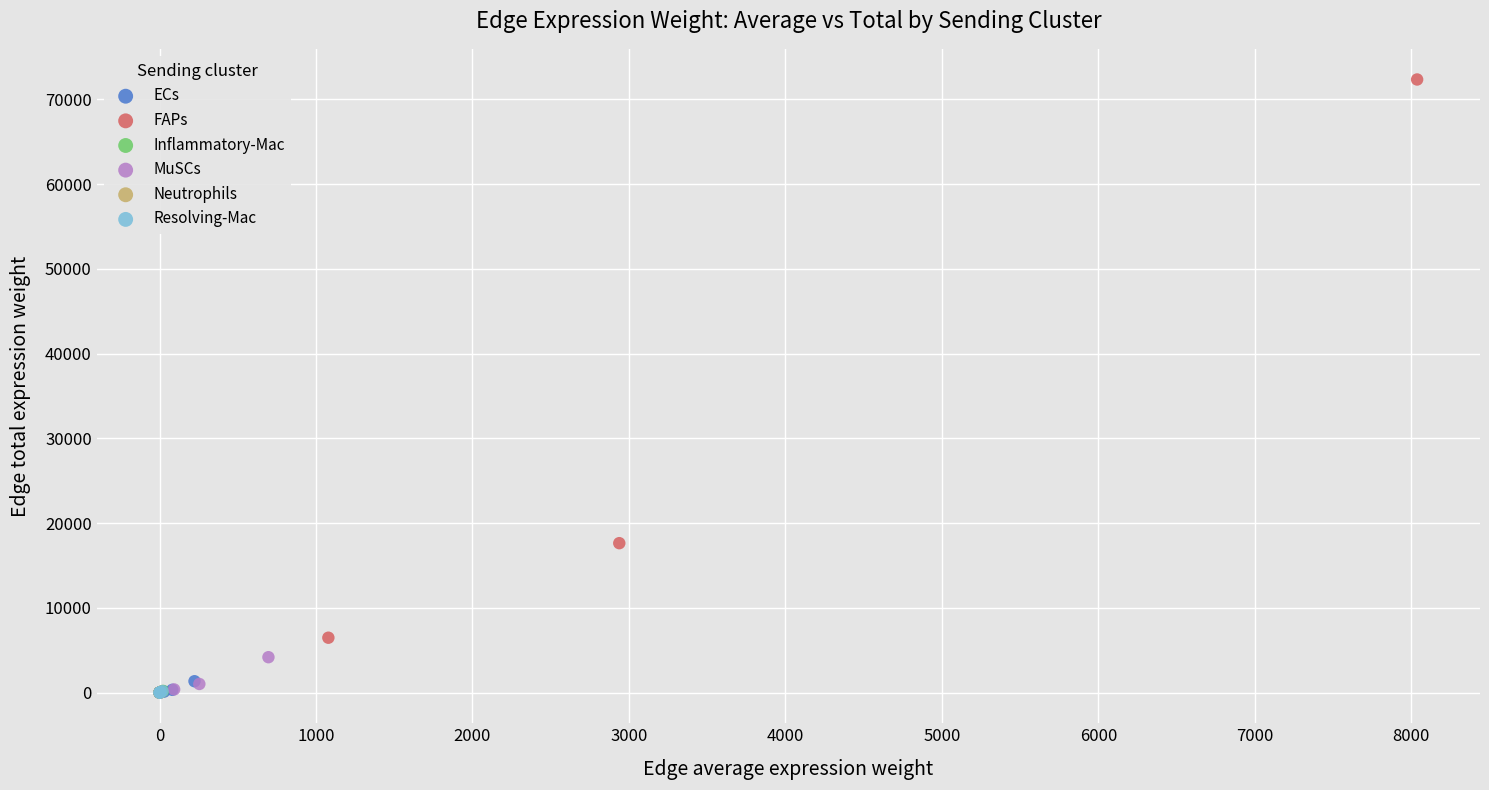

Which series has the widest spread of Y values?

FAPs